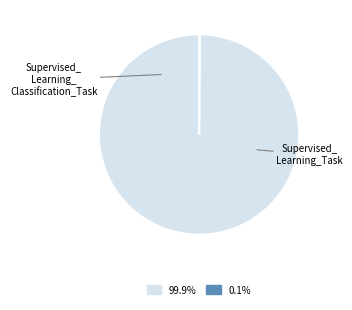

Is there any slice that represents more than half of the pie?

Yes